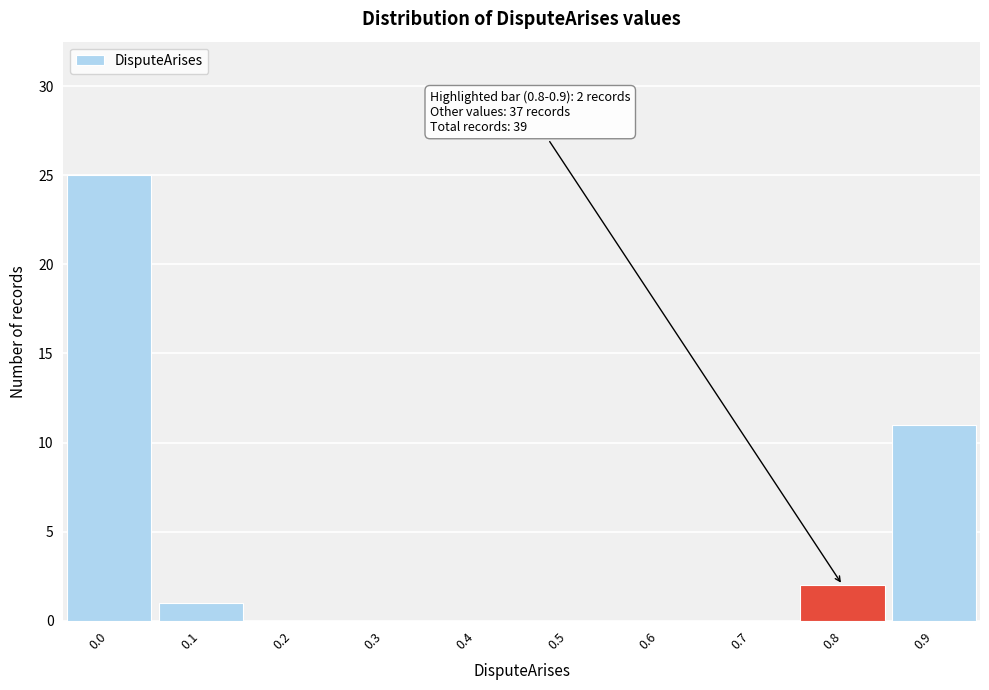

Reading right to left, transcribe all the data shown in this chart.

0.9=11	0.8=2	0.7=0	0.6=0	0.5=0	0.4=0	0.3=0	0.2=0	0.1=1	0.0=25